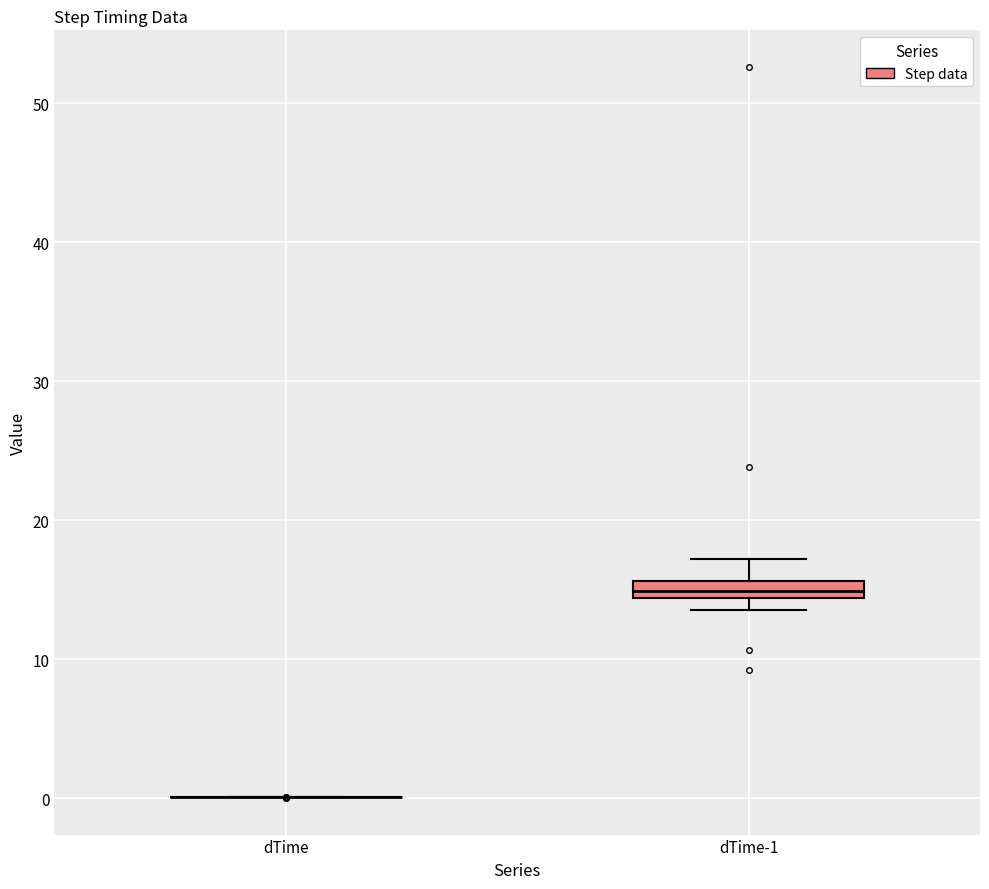

Comparing the boxes themselves (not the whiskers), which one is the tallest?

dTime-1